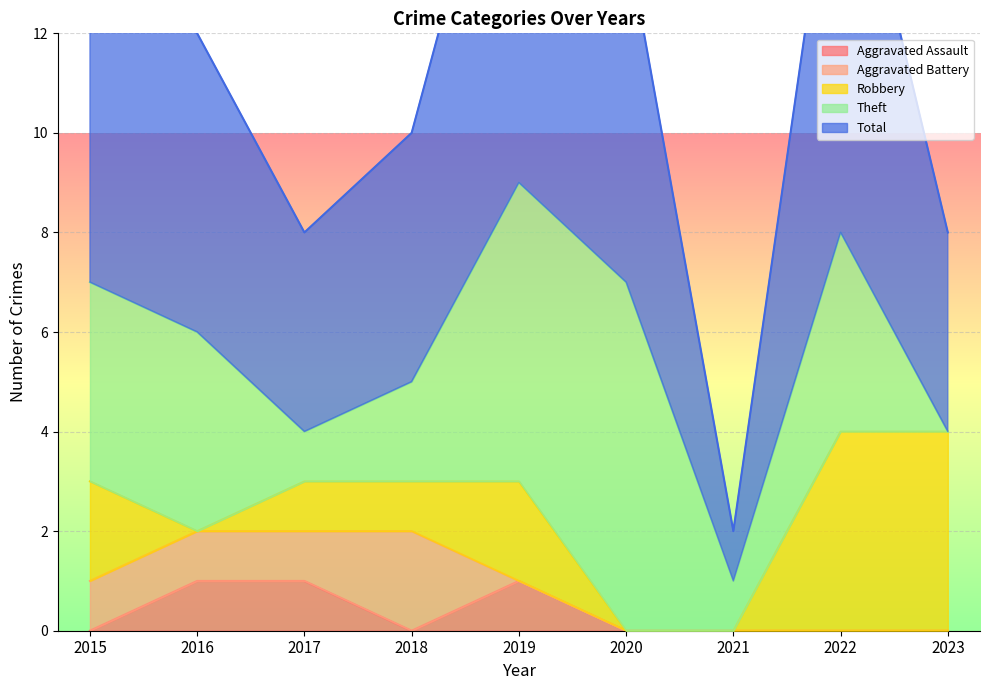

Where is the first local maximum for Aggravated Assault?

2019